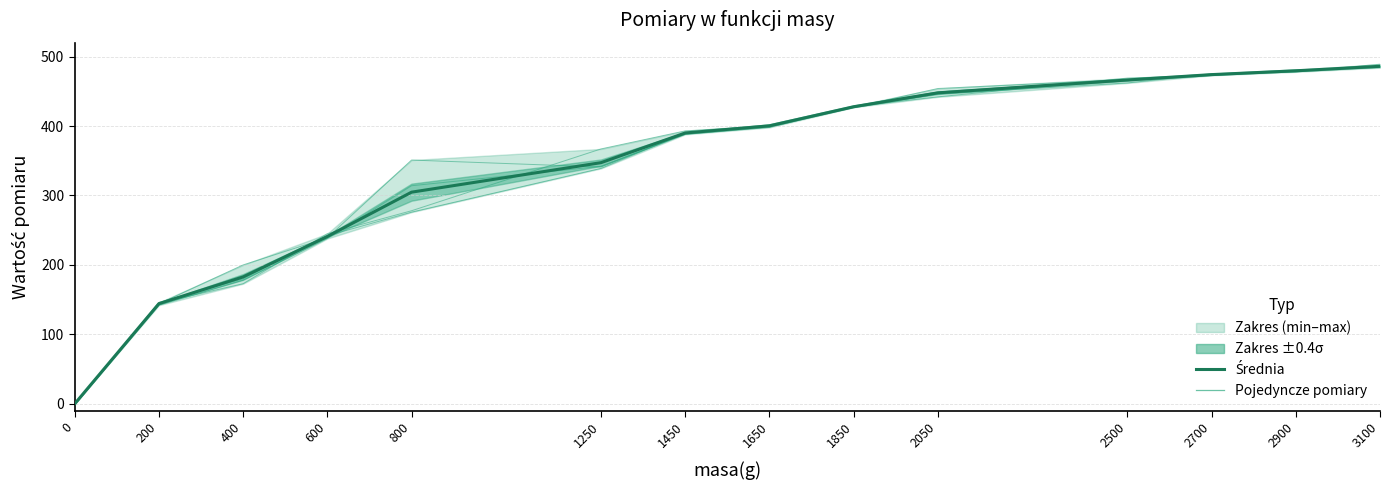

What is the difference between the srednia values at 0 and 1450?

390.0